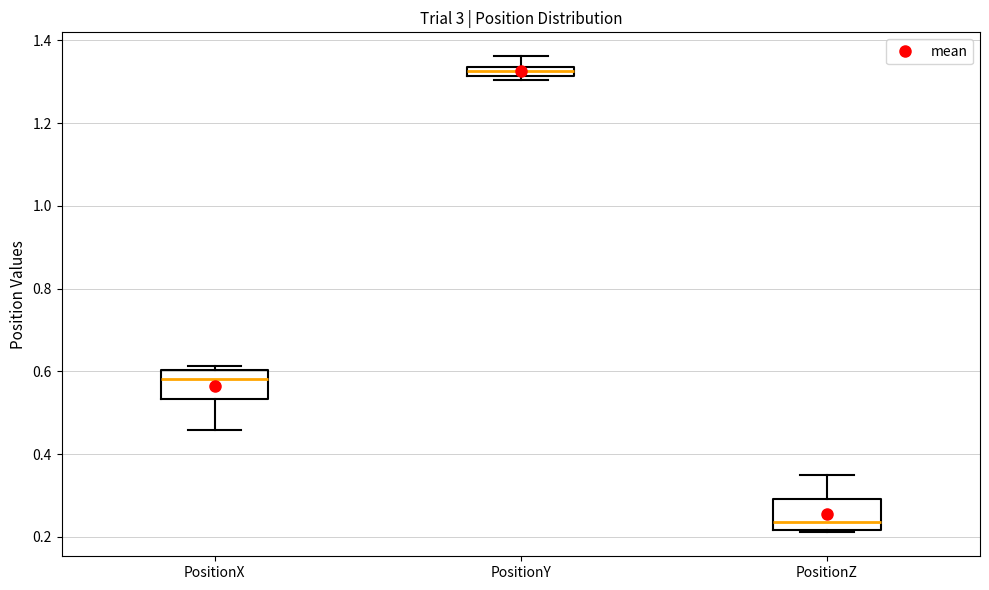

Where is the upper edge of the box for PositionY on the y-axis? The values are not printed on the chart, so give them approximately, as read against the axis.

1.34